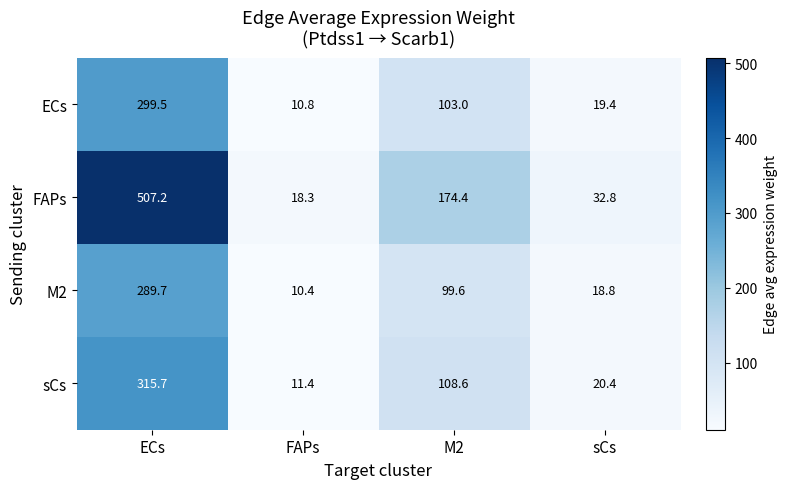

At which label is sCs closest to 163?

M2